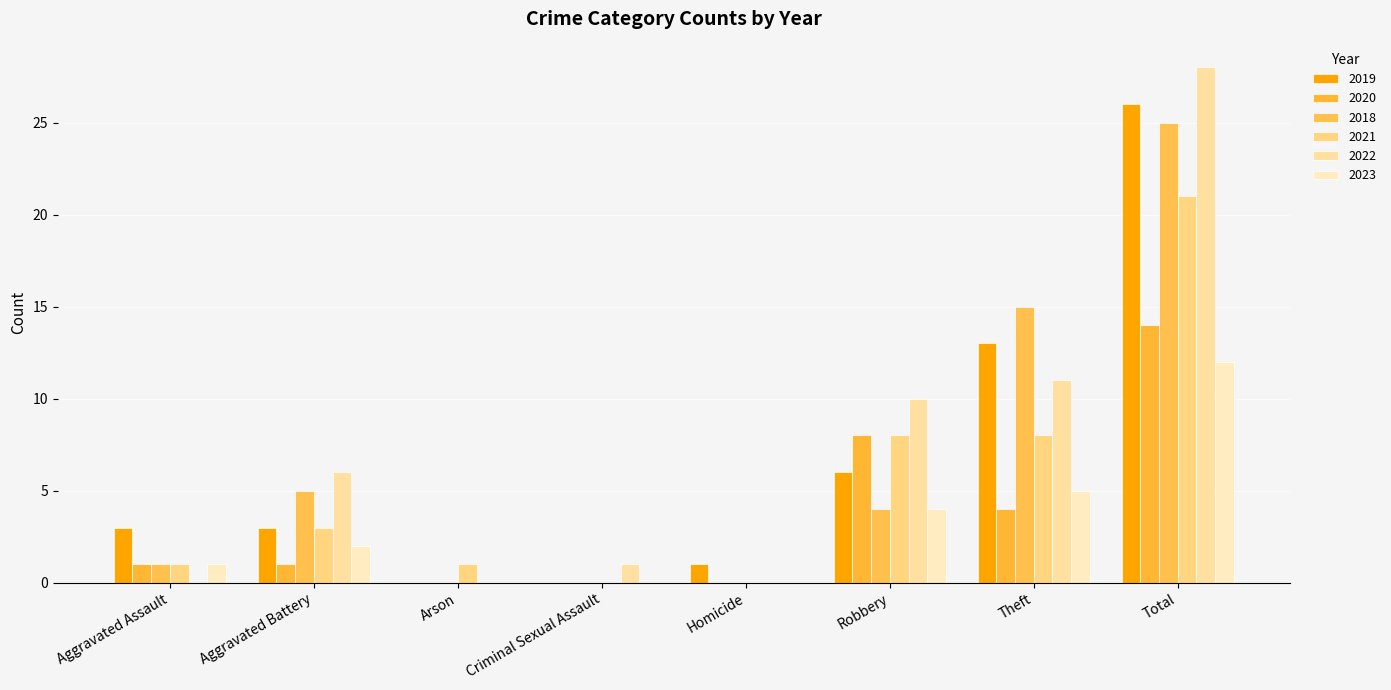

What are all the series names shown in the legend?

2019, 2020, 2018, 2021, 2022, 2023